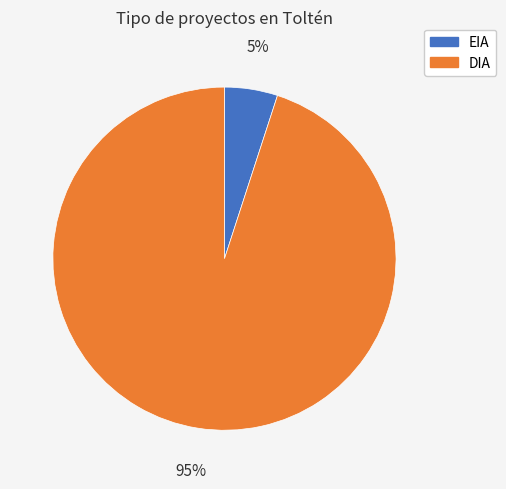

To the nearest percent, what is the difference between the DIA and EIA slice percentages?

90%